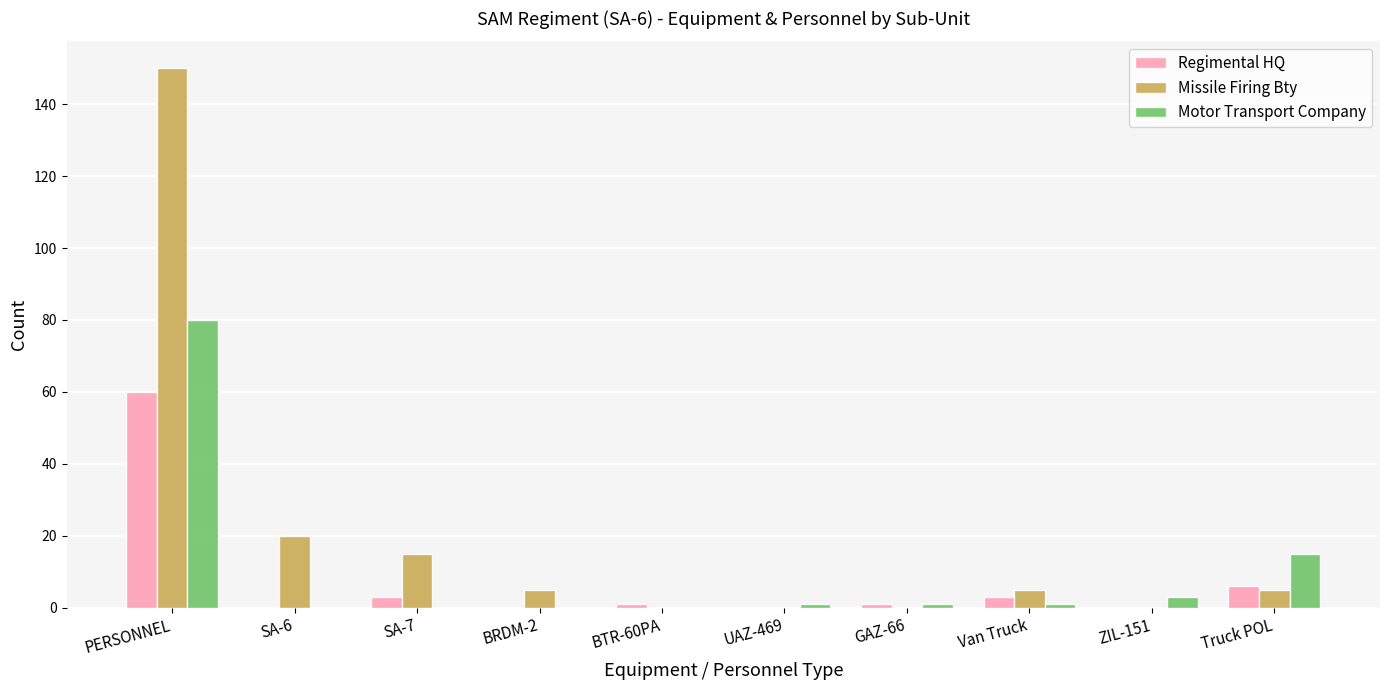

How many data points does each series have?

10